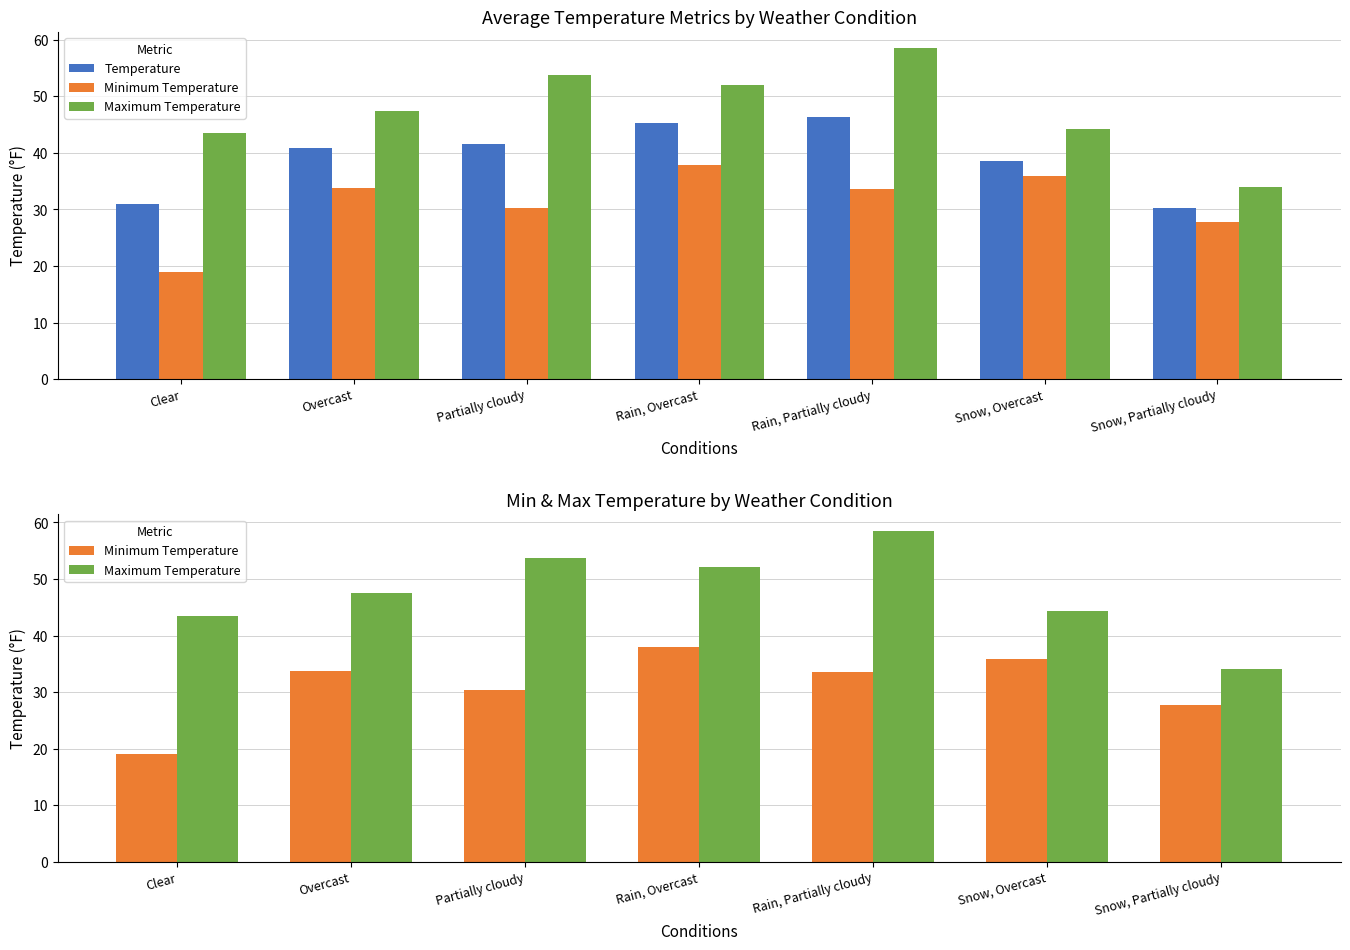

What is the label of the 7th bar from the left?

Snow, Partially cloudy